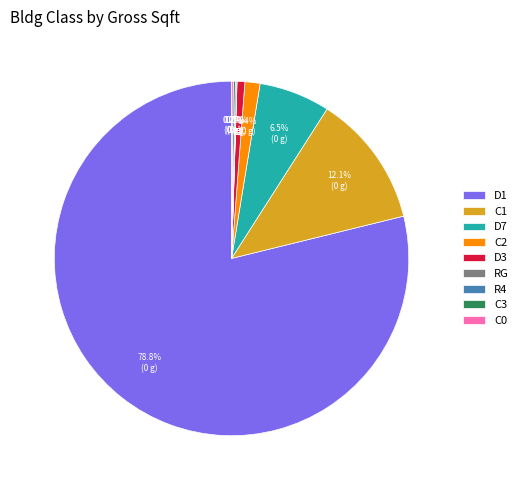

The D3 slice represents 11% of the pie. True or false?

False